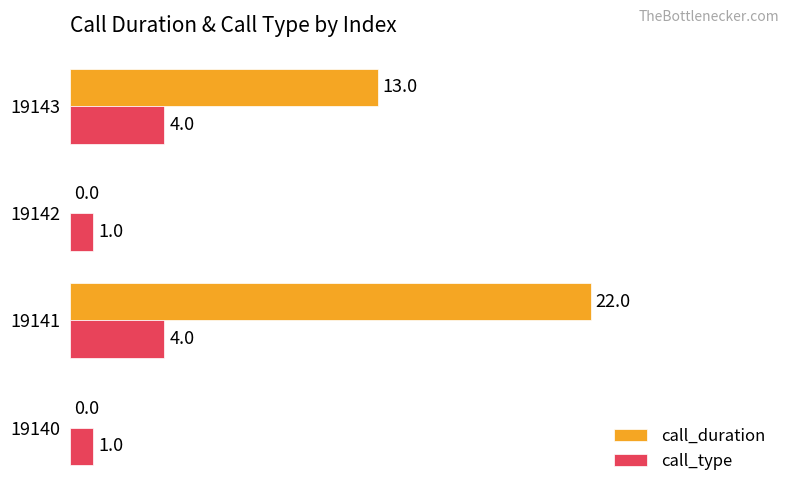

What is the highest value of the call_type series?

4